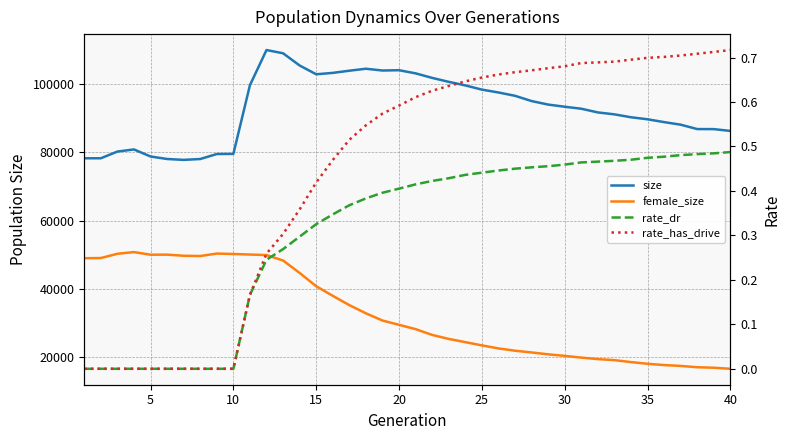

Which series has the largest range (max minus min)?

female_size